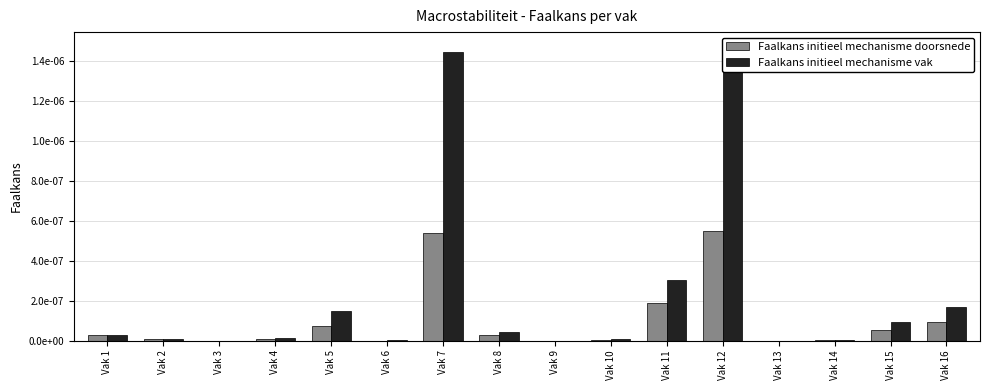

List the series in order of their overall mean, highest first.

Faalkans initieel mechanisme vak, Faalkans initieel mechanisme doorsnede